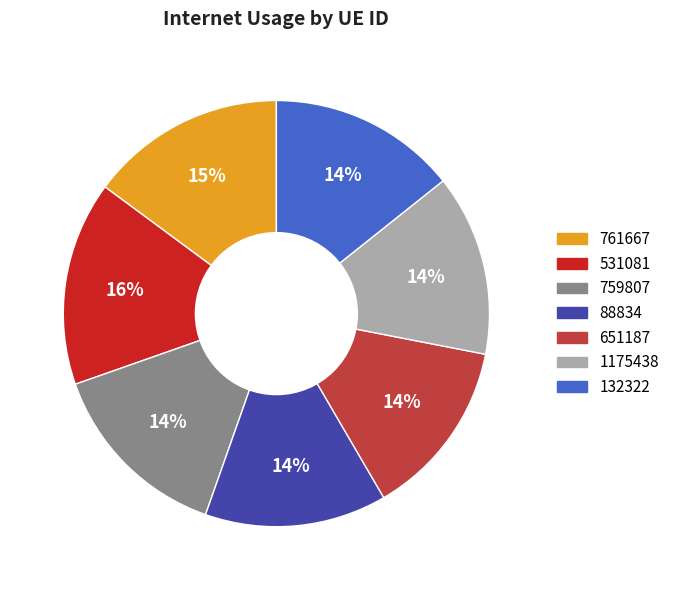

To the nearest percent, what is the average slice percentage?

14%